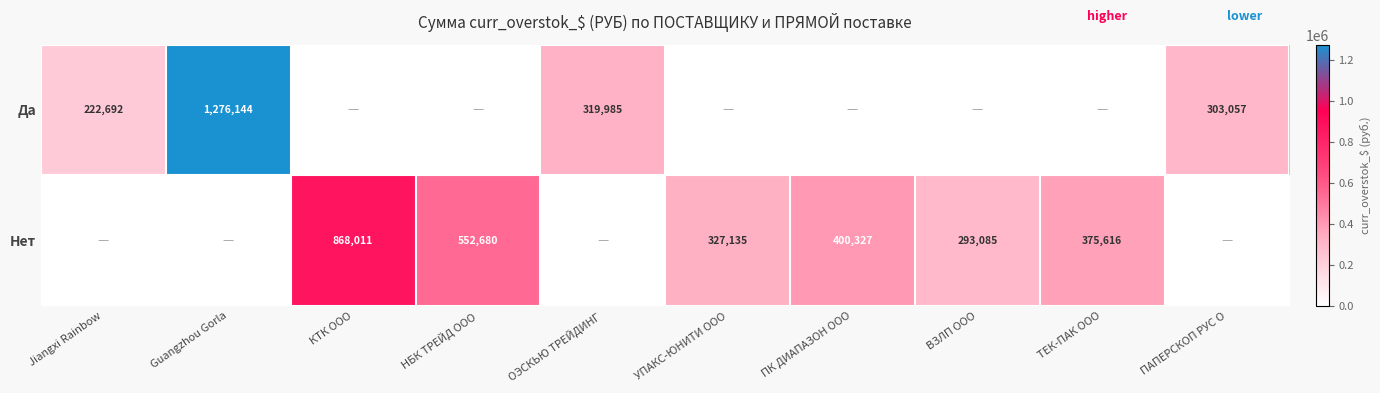

The value of Нет at НБК ТРЕЙД ООО is 795545. True or false?

False